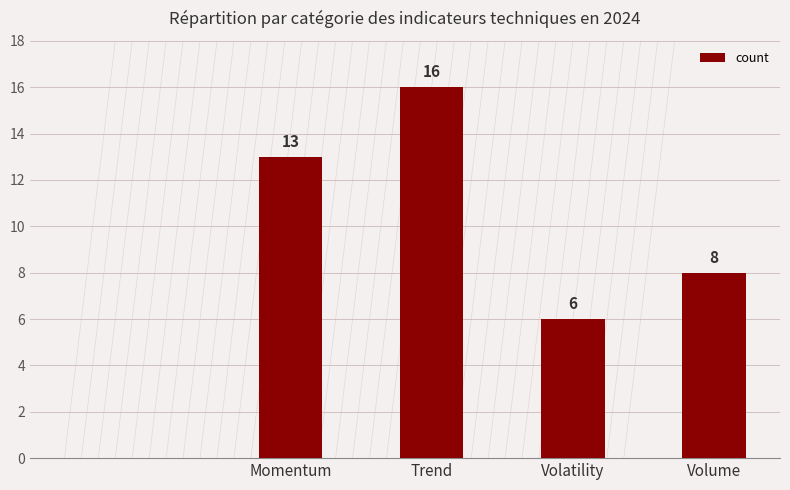

Which has a higher value, Momentum or Trend?

Trend